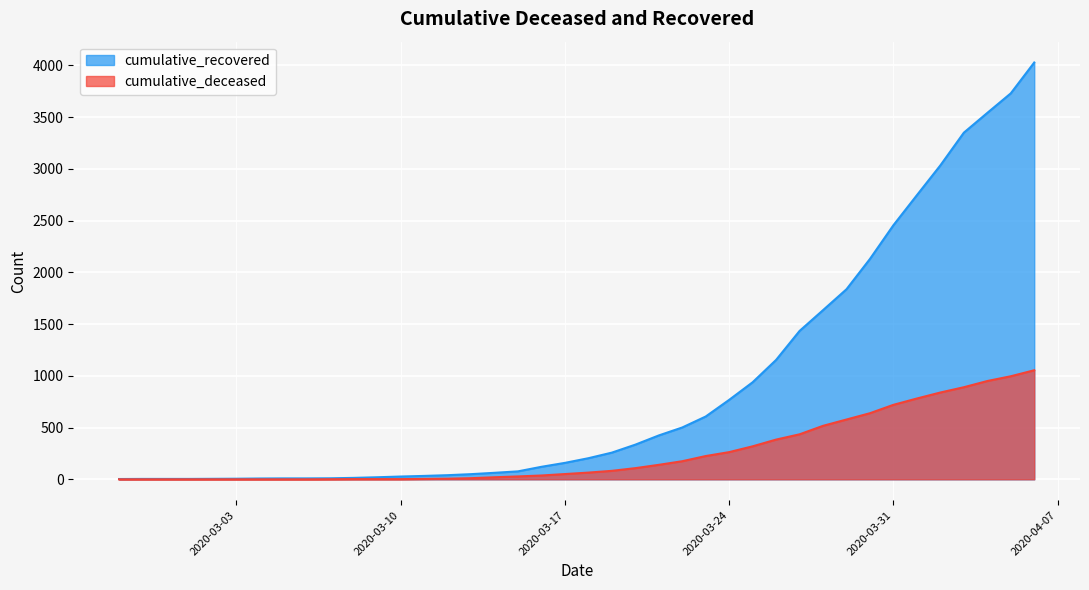

List the labels in order of cumulative_recovered value, smallest first.

2020-02-27, 2020-02-28, 2020-02-29, 2020-03-01, 2020-03-02, 2020-03-03, 2020-03-04, 2020-03-05, 2020-03-06, 2020-03-07, 2020-03-08, 2020-03-09, 2020-03-10, 2020-03-11, 2020-03-12, 2020-03-13, 2020-03-14, 2020-03-15, 2020-03-16, 2020-03-17, 2020-03-18, 2020-03-19, 2020-03-20, 2020-03-21, 2020-03-22, 2020-03-23, 2020-03-24, 2020-03-25, 2020-03-26, 2020-03-27, 2020-03-28, 2020-03-29, 2020-03-30, 2020-03-31, 2020-04-01, 2020-04-02, 2020-04-03, 2020-04-04, 2020-04-05, 2020-04-06